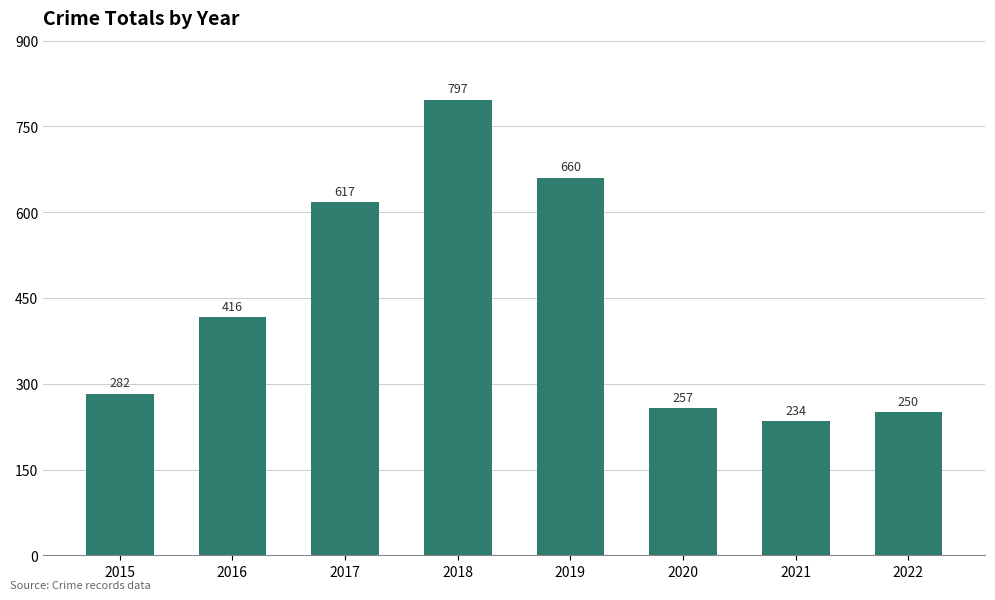

Reading left to right, what are all the values shown in this chart?

2015=282	2016=416	2017=617	2018=797	2019=660	2020=257	2021=234	2022=250